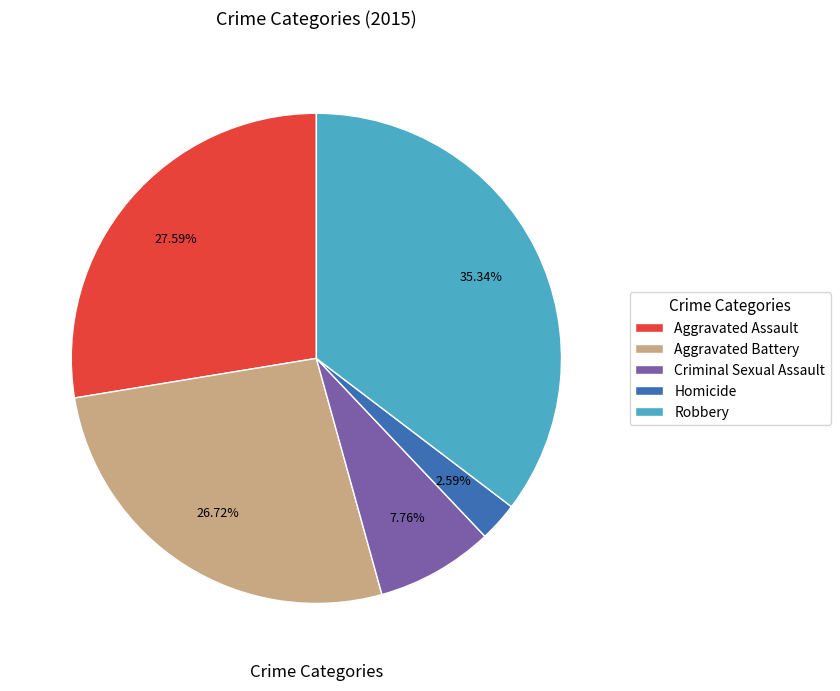

What portion of the pie excludes Aggravated Assault?

72.4%